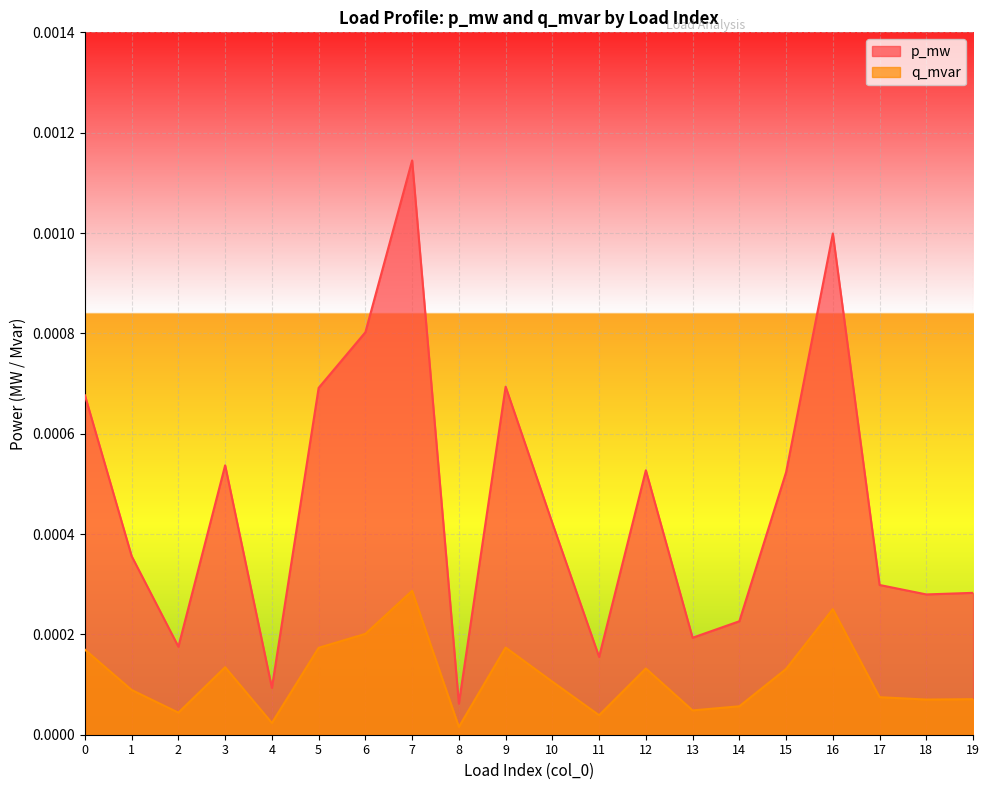

Which category has the lowest value across all series?

8